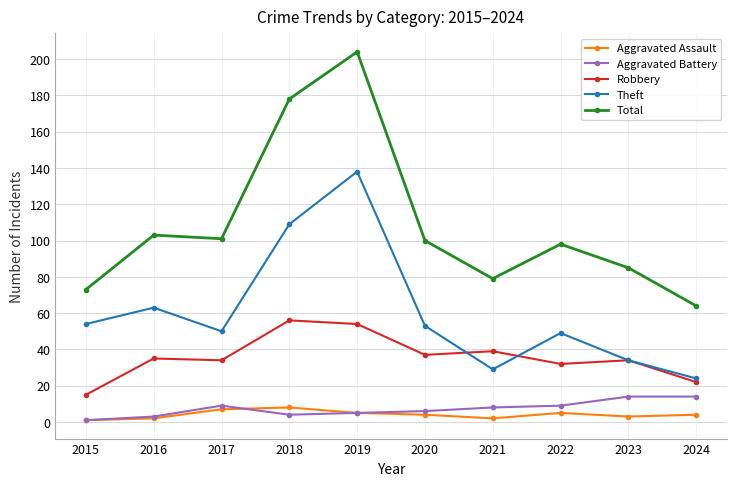

True or false: Total has a value of 17 at 2021.

False